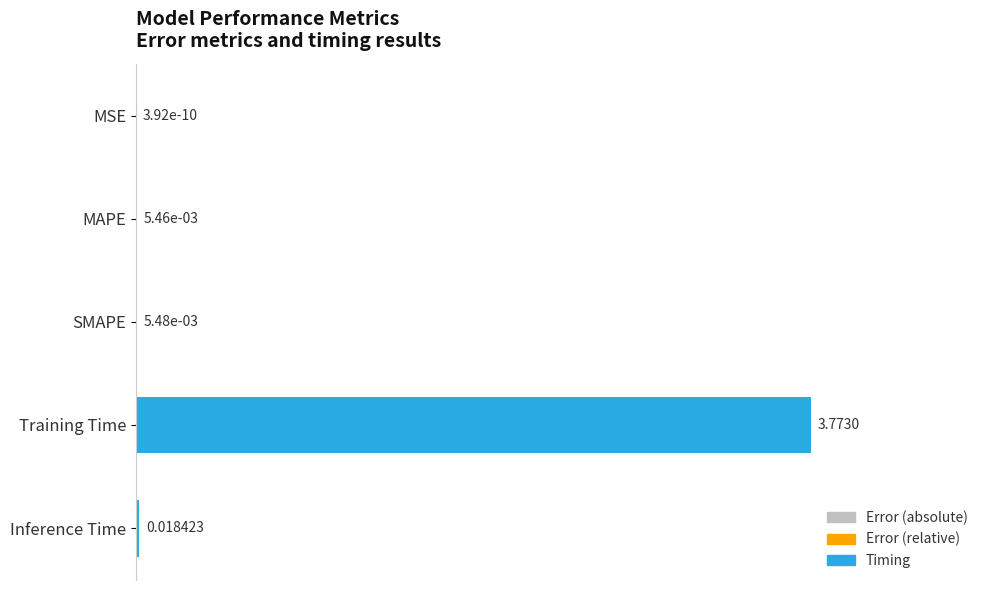

Which label corresponds to the largest value in the chart?

Training Time